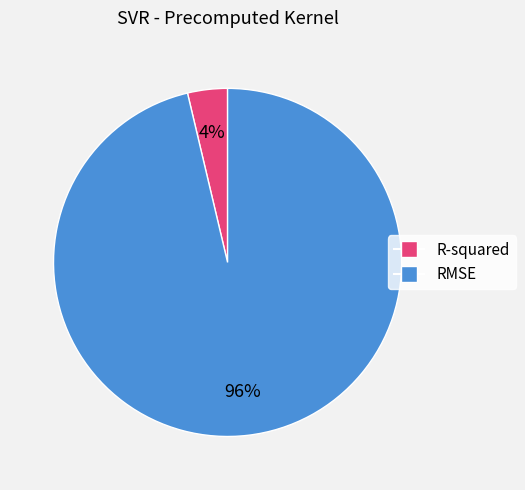

What is the smallest slice in the pie chart?

R-squared